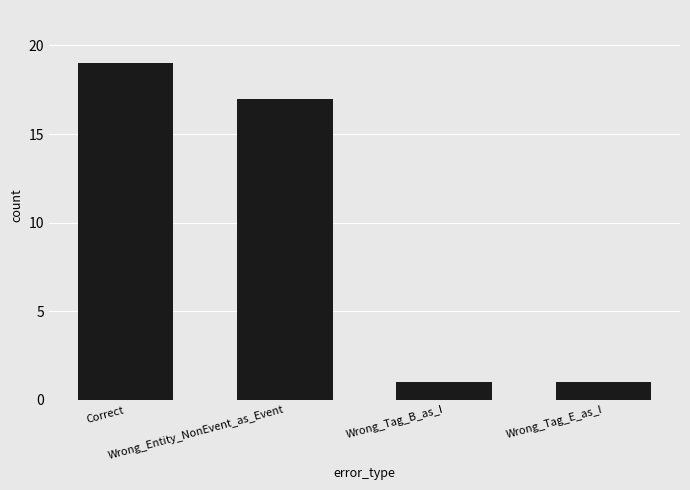

What is the difference between the maximum and minimum values?

18